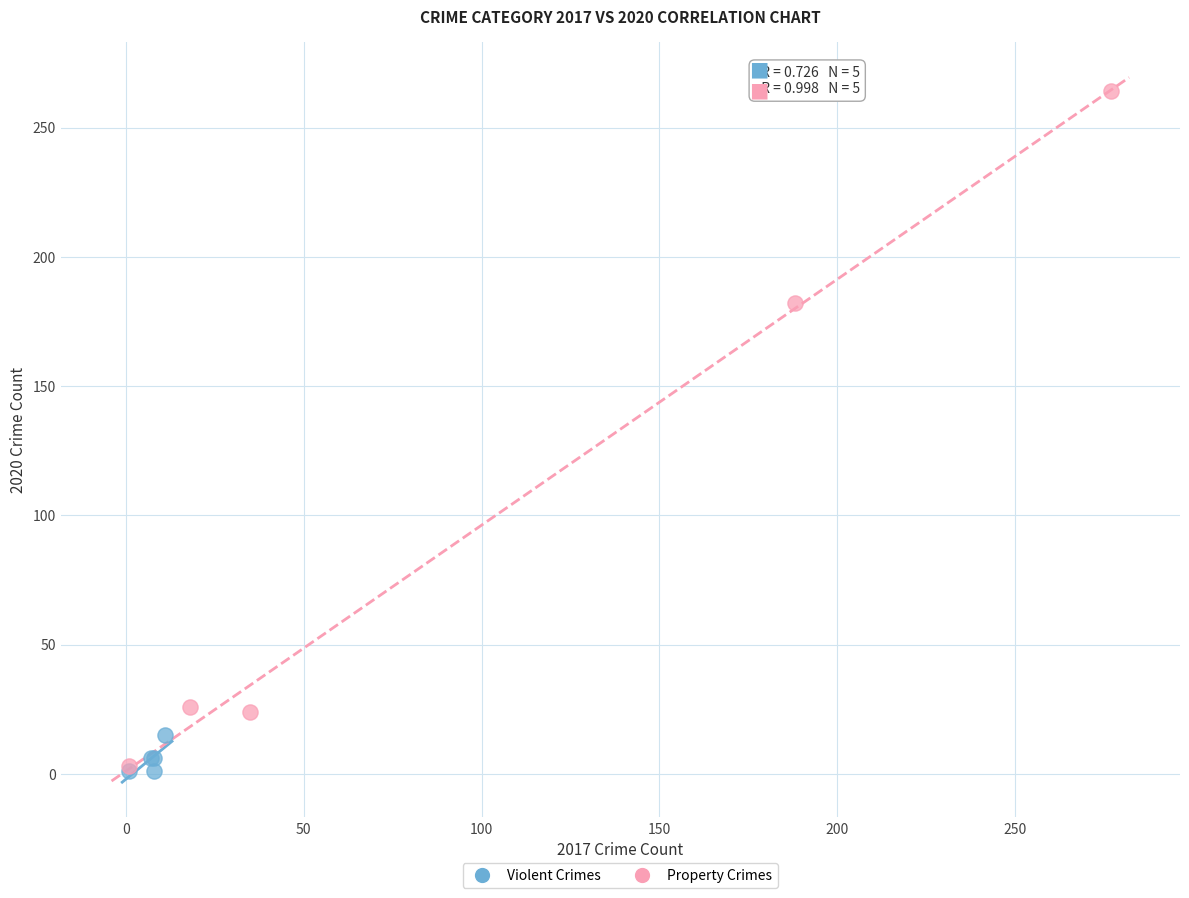

Which series reaches the maximum Y coordinate?

Property Crimes